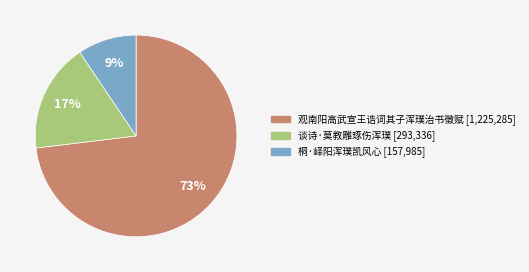

To the nearest percent, what is the average slice percentage?

33%